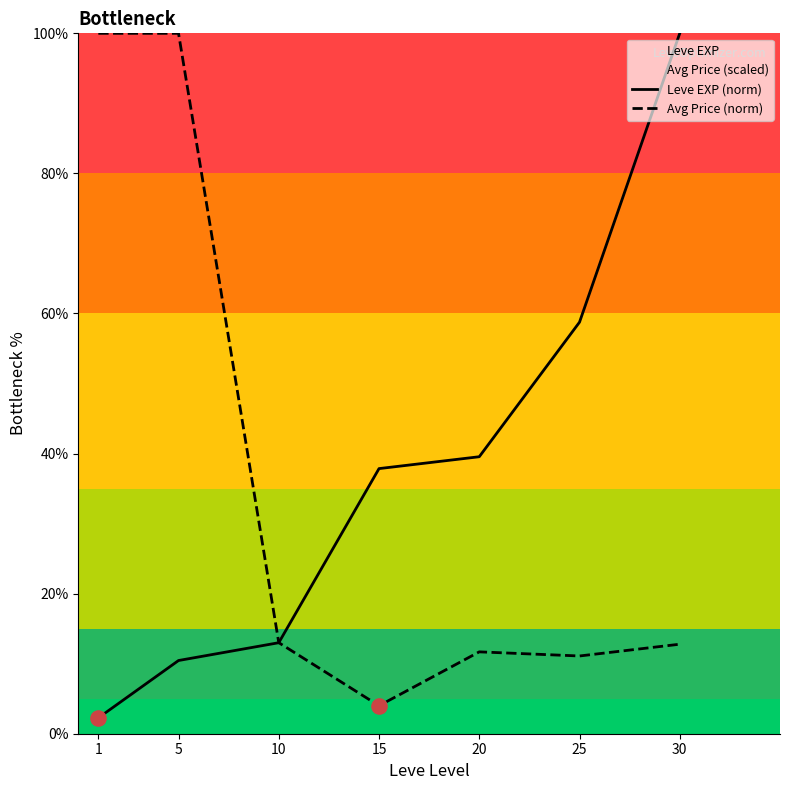

Which series has the largest Y range (max minus min)?

Leve EXP (norm)